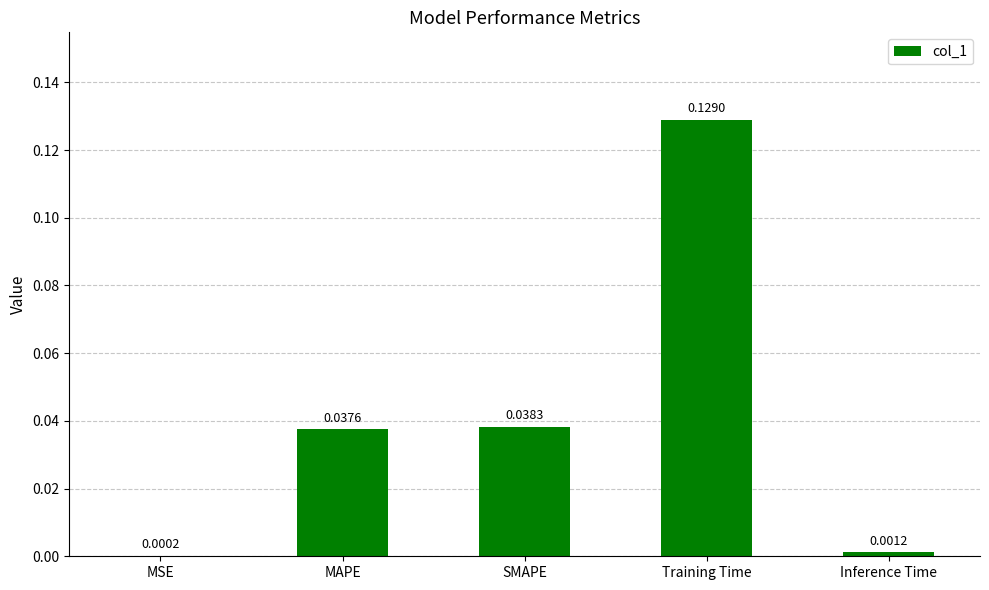

Which category has the highest value across all series?

Training Time